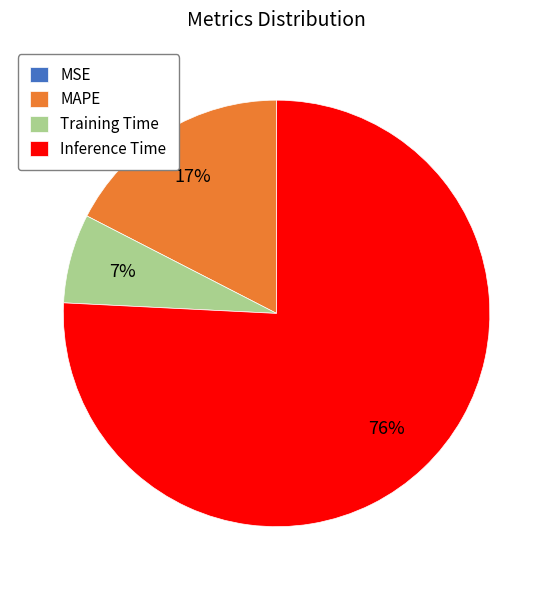

Does Inference Time represent more than half of the total?

Yes